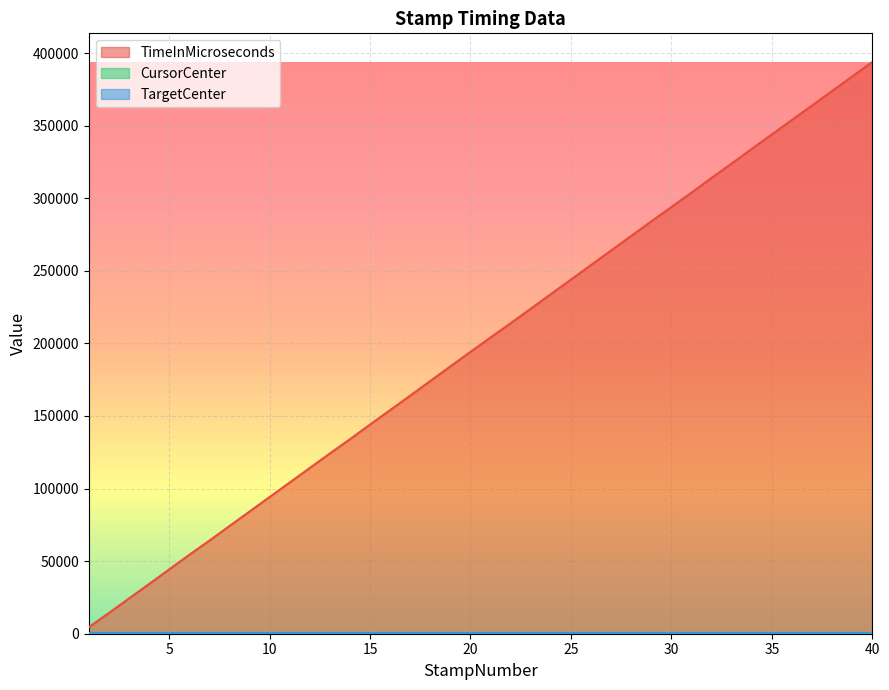

Which series has the widest spread of values?

TimeInMicroseconds